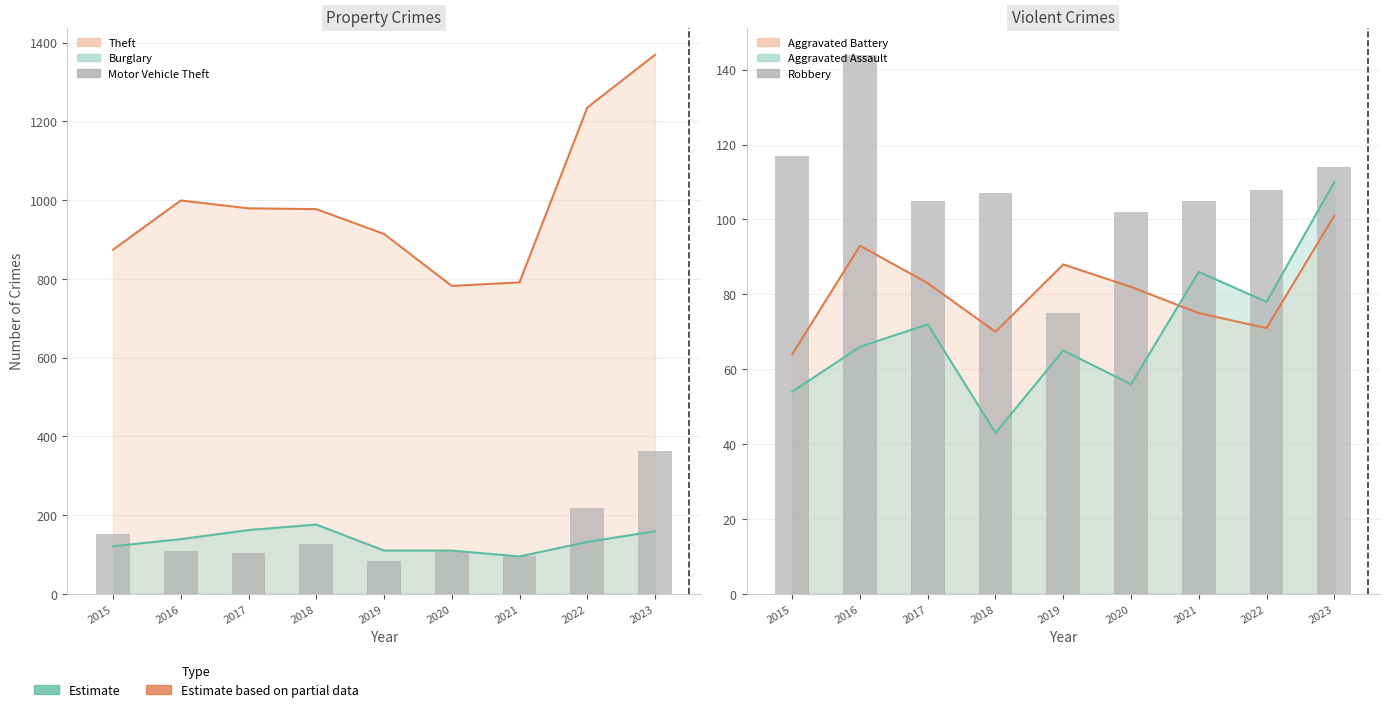

Which series has the widest spread of values?

Motor Vehicle Theft